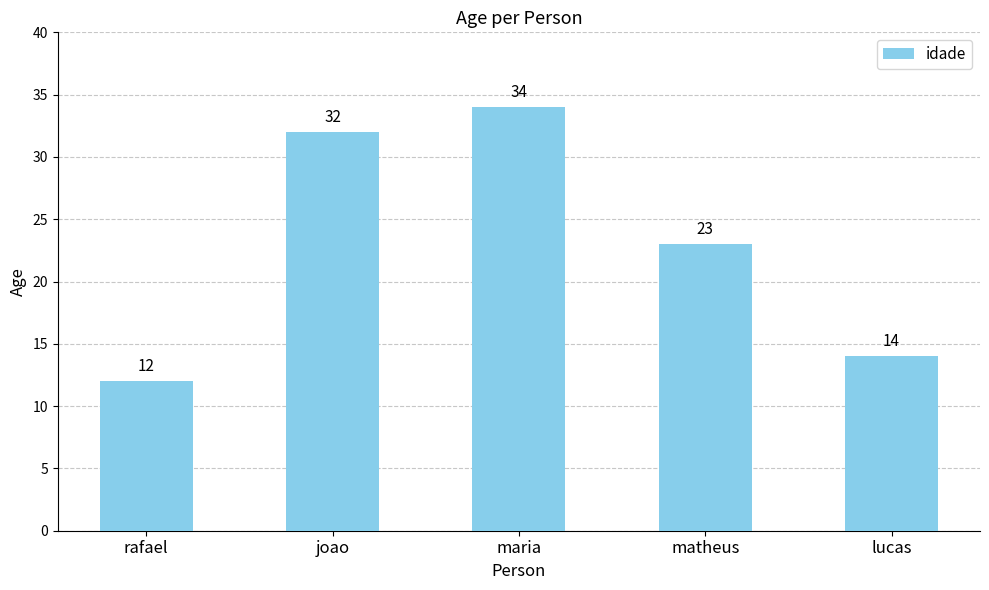

Is it true that the value at lucas is 14?

True